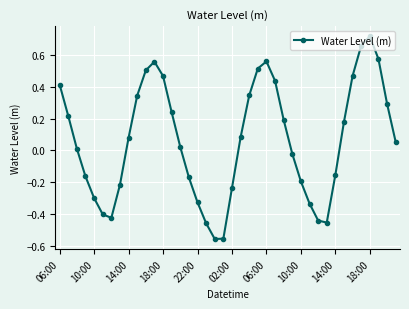

What is the difference between the maximum and minimum values?

1.3